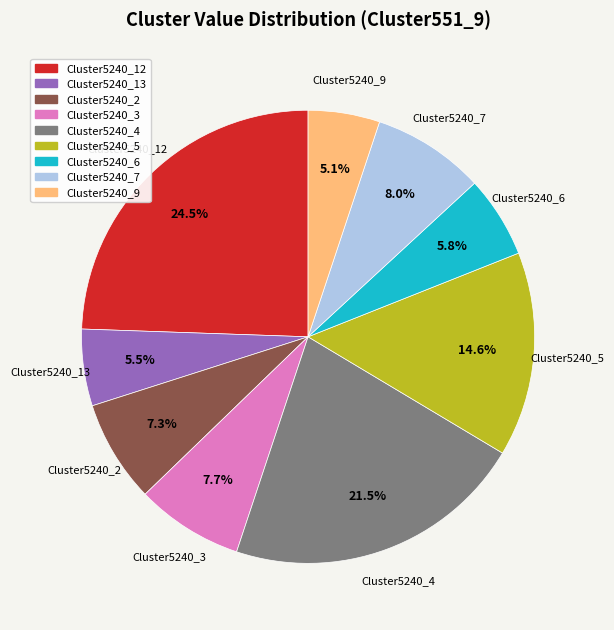

Is there a majority slice in this chart?

No